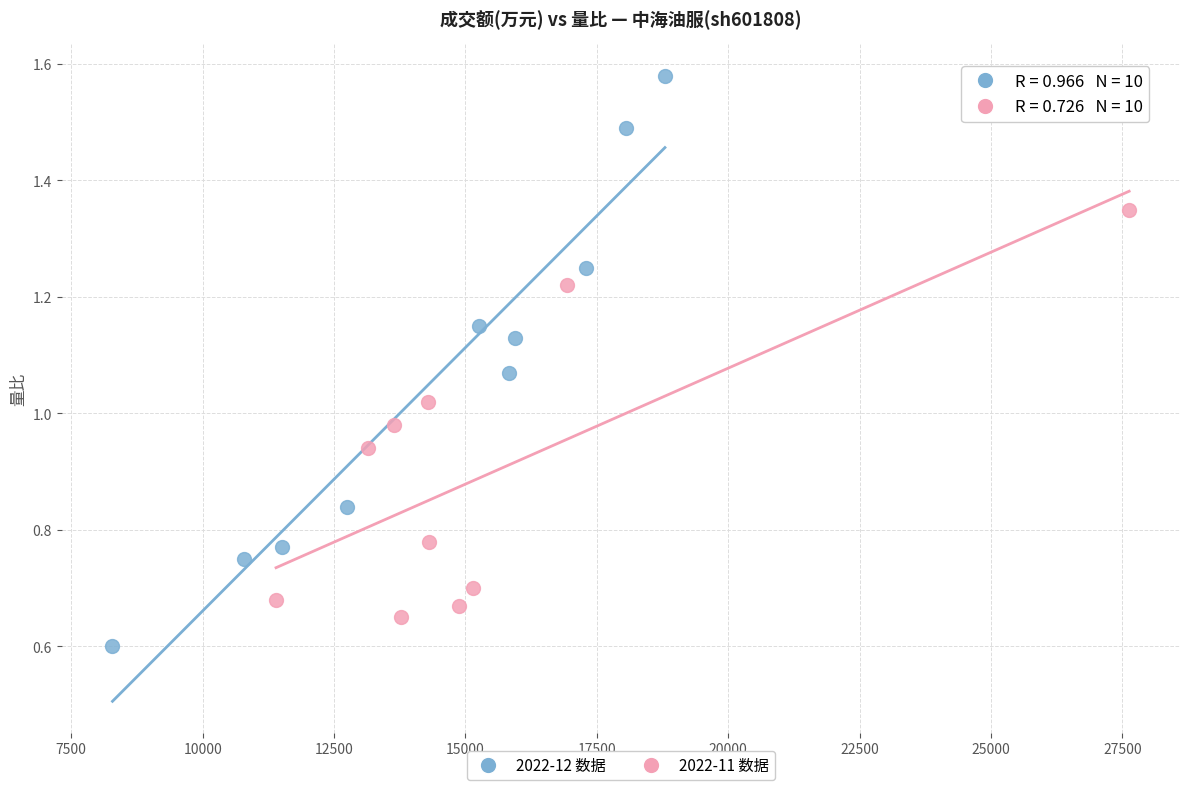

Which series contains the highest Y value?

2022-12 数据